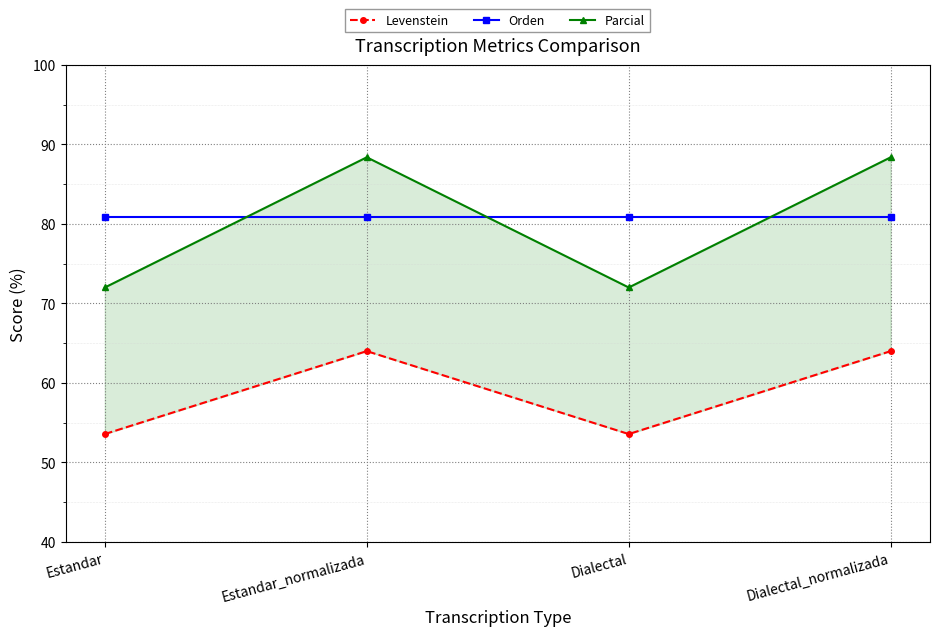

How many data points in Parcial are above 88?

2